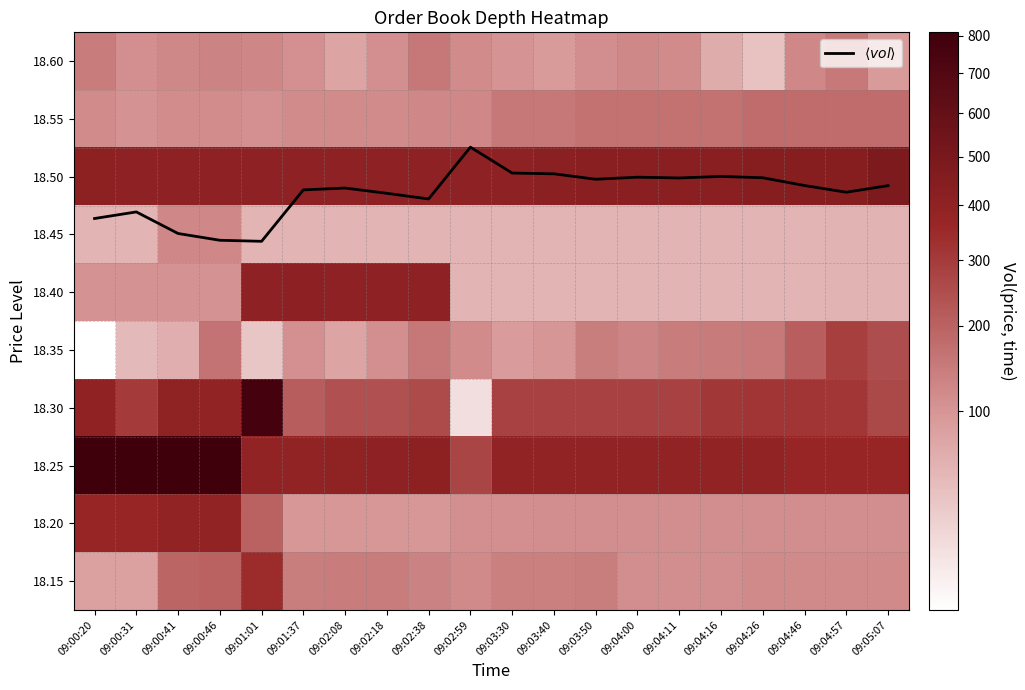

What is the greatest value displayed?

810.0